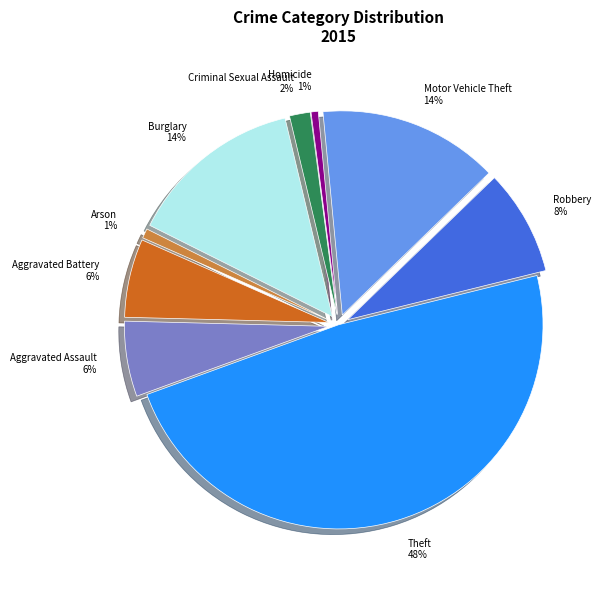

Combined, what portion of the pie is Aggravated Assault and Robbery?

14.3%